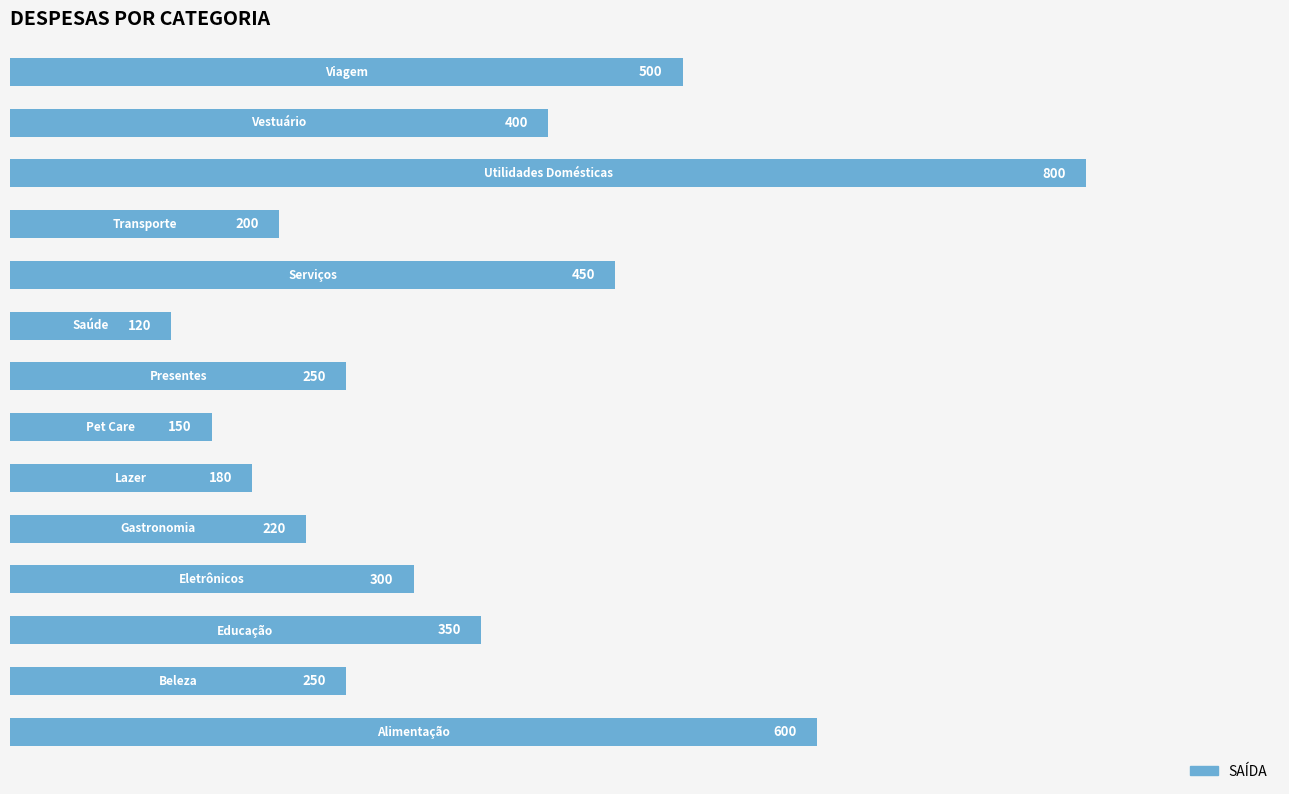

What is the average value?

341